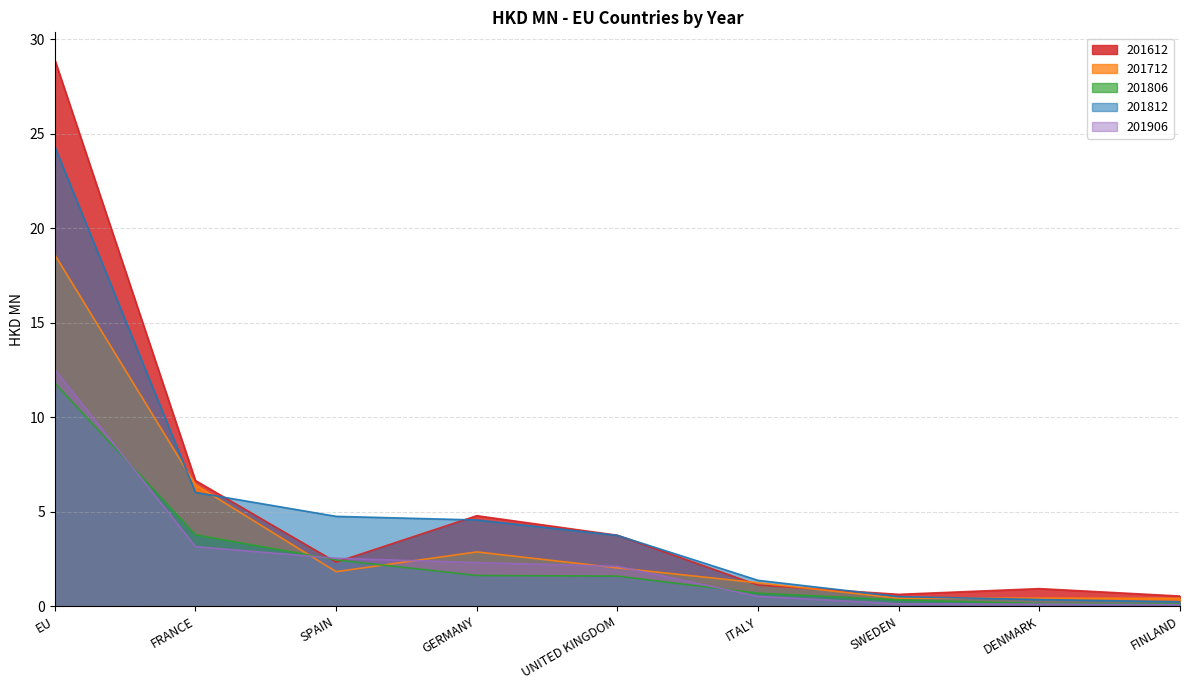

How many data points does each series have?

9